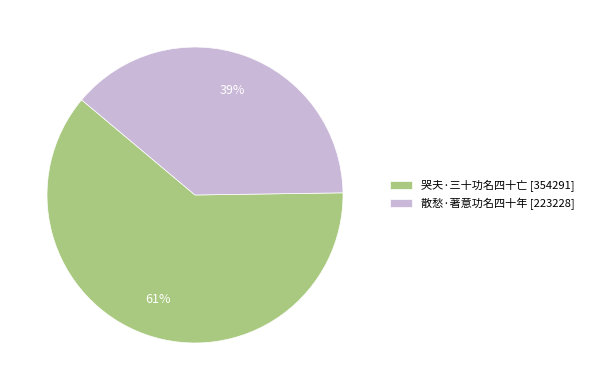

Count the number of slices in the pie.

2